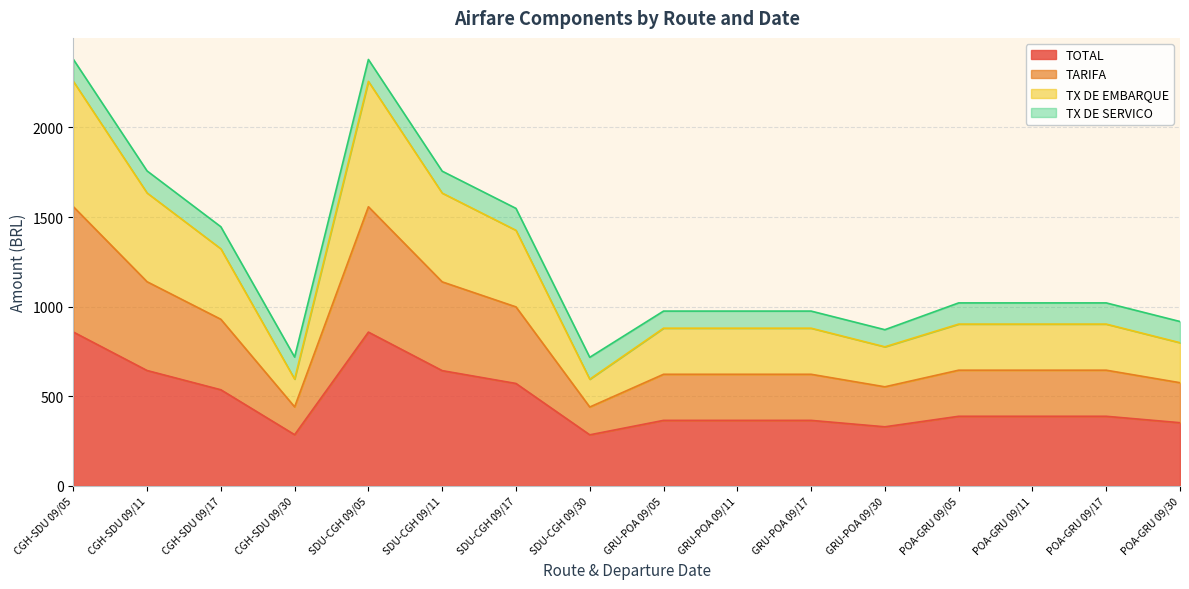

True or false: TARIFA and TOTAL intersect in this chart.

False